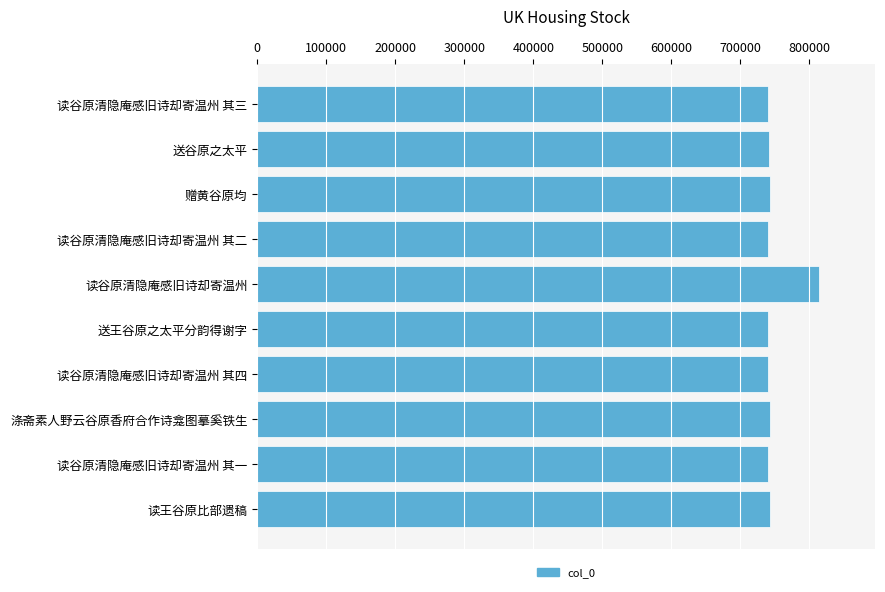

What is the change in value from 赠黄谷原均 to 读谷原清隐庵感旧诗却寄温州?

+70743